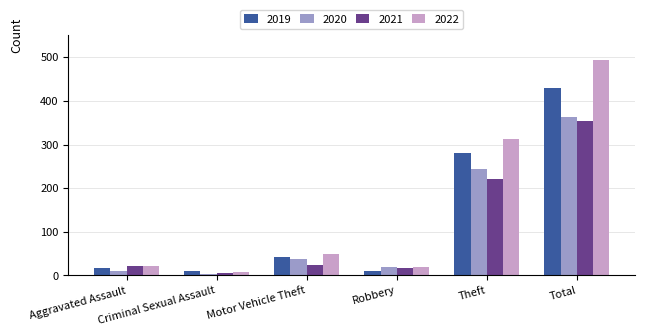

How many bars are there in each group?

4